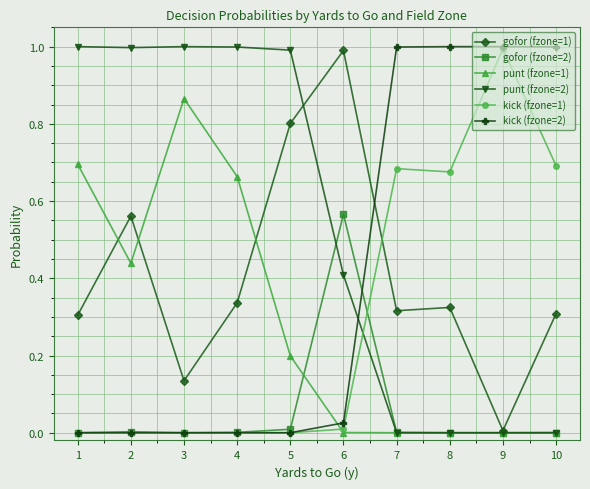

What is the highest value of the punt (fzone=2) series?

1.0